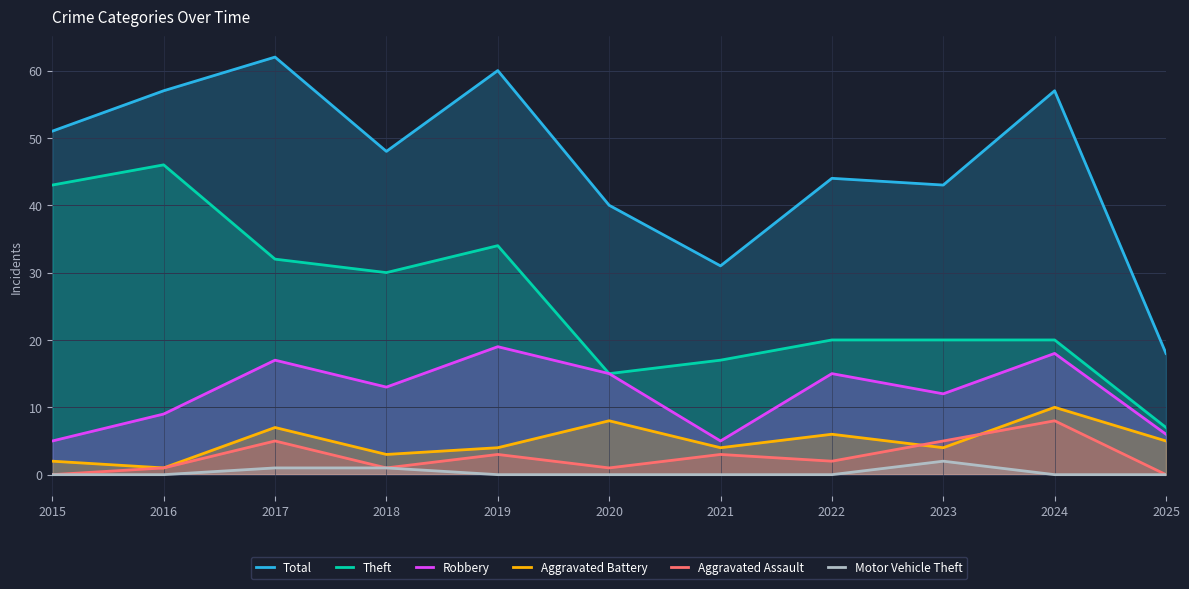

Where is Theft nearest to the value 26?

2018